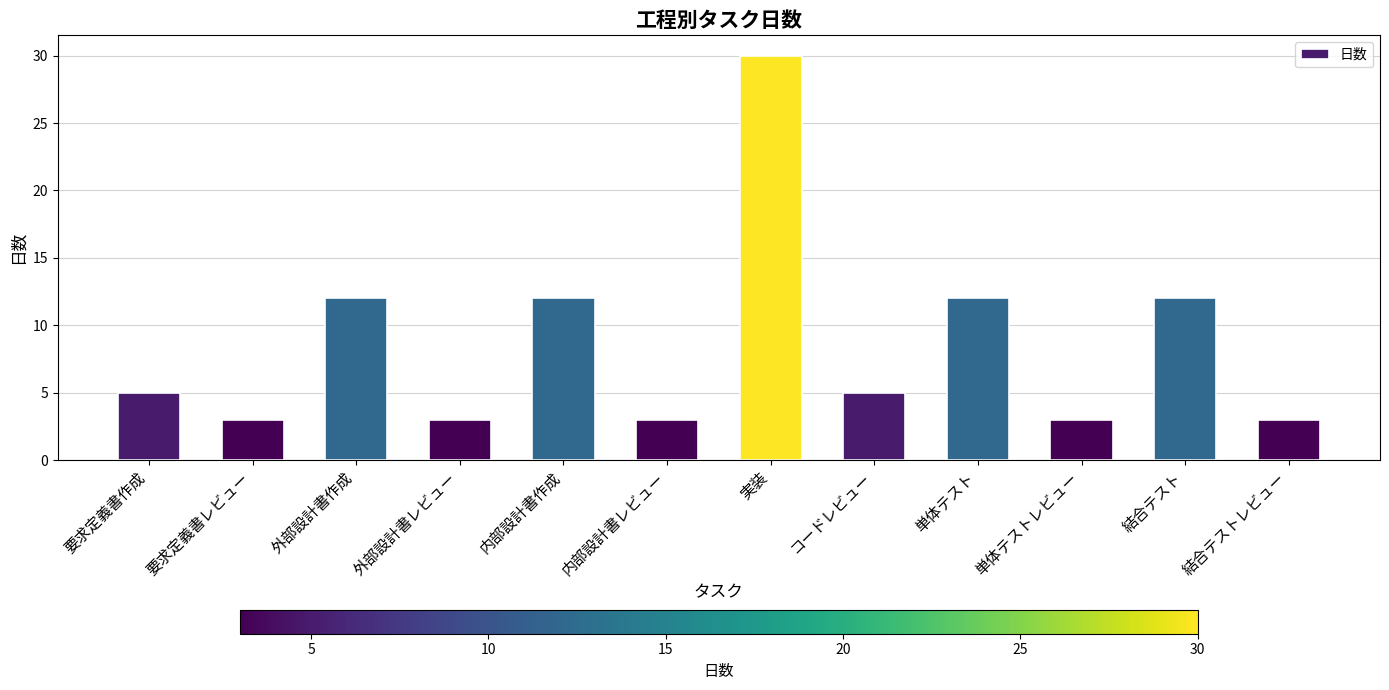

Reading left to right, list all the values displayed in this chart.

5	3	12	3	12	3	30	5	12	3	12	3